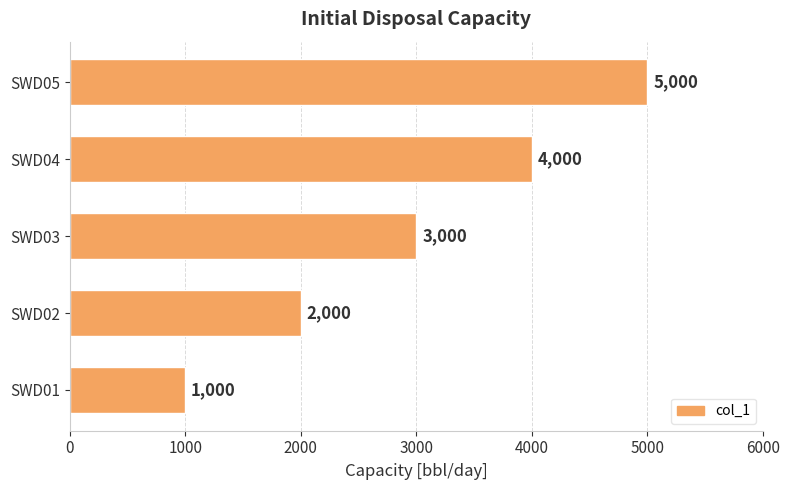

What is the average value?

3000